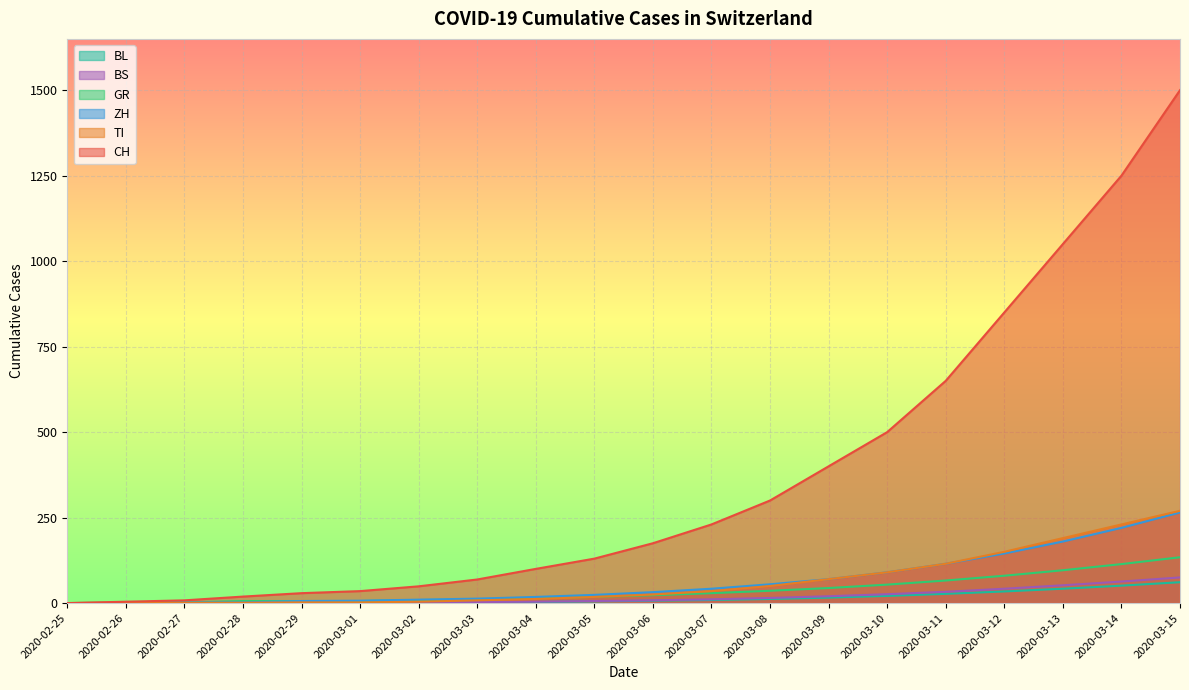

Where is BS nearest to the value 37?

2020-03-11